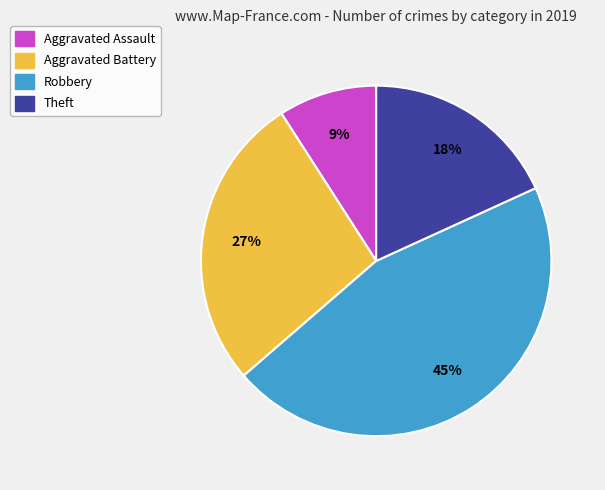

Combined, do Aggravated Assault and Robbery account for over 50%?

Yes